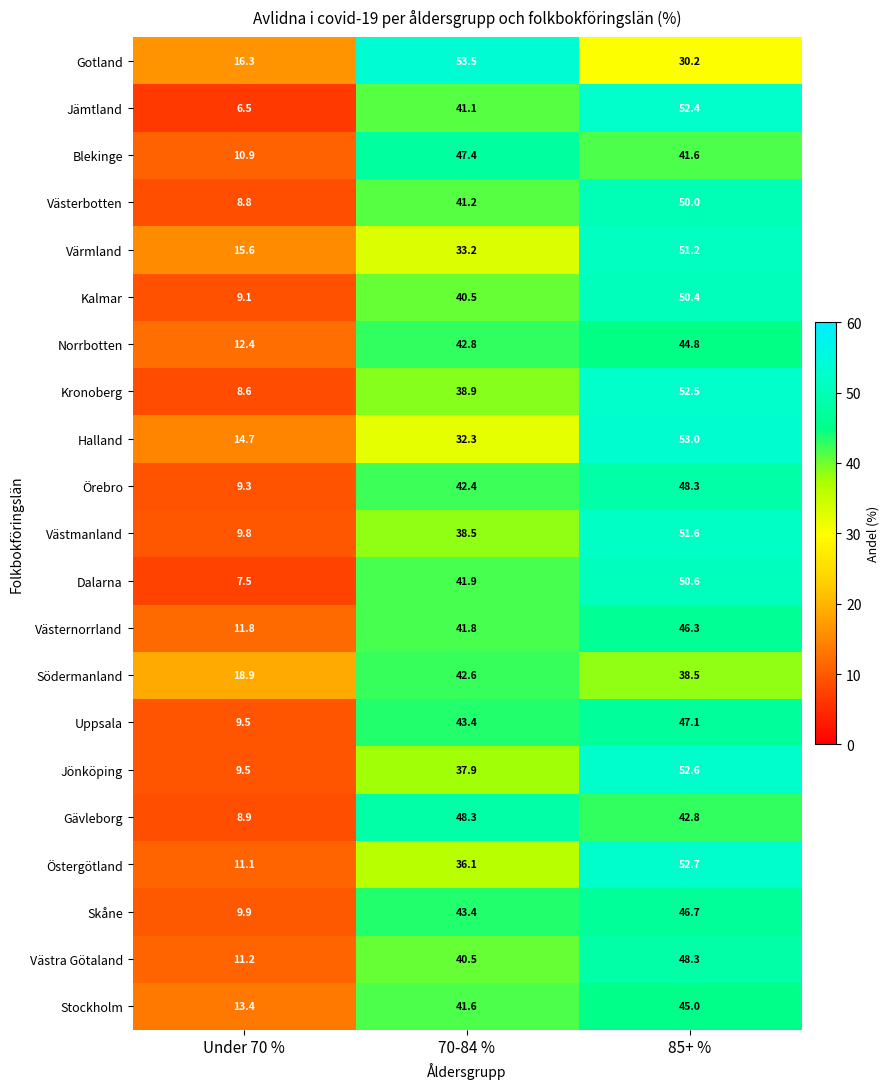

What is the difference between the Blekinge values at 70-84 % and 85+ %?

5.8